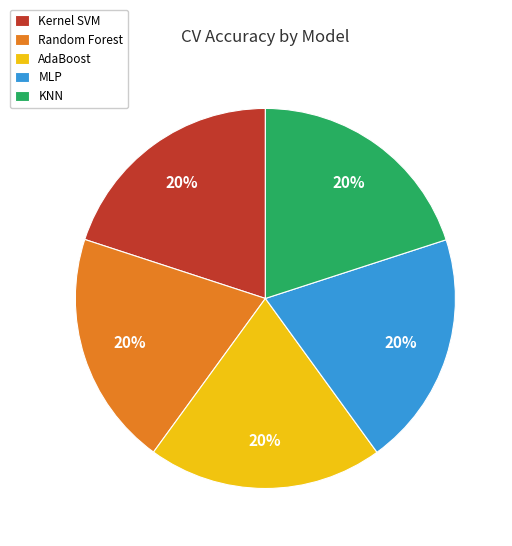

Is it true that Kernel SVM is 31% of the pie?

False